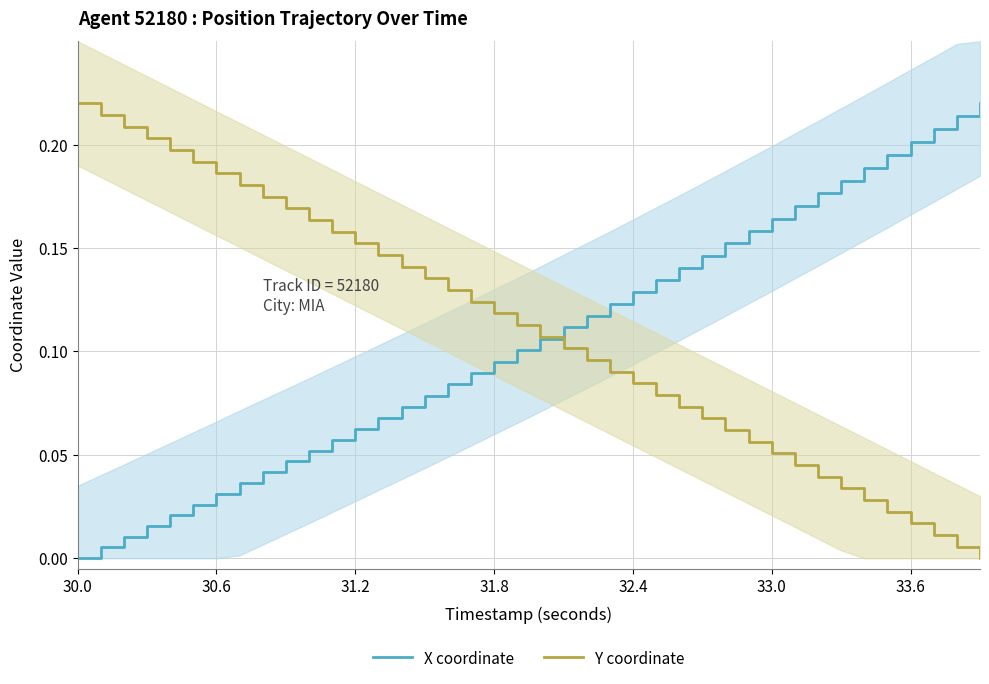

Which category has the highest value in the Y coordinate series?

30.0